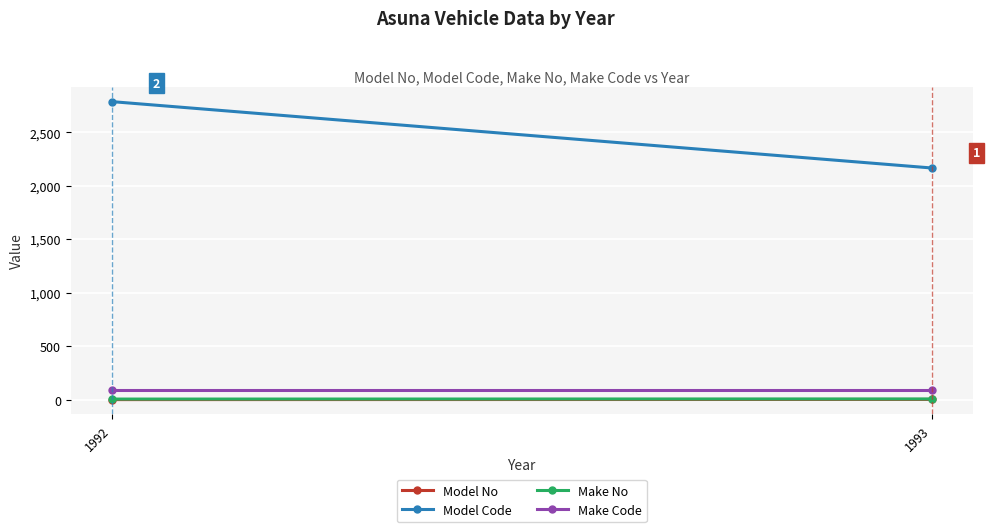

What is the value of the Model No point at the 1st from the left?

1.0